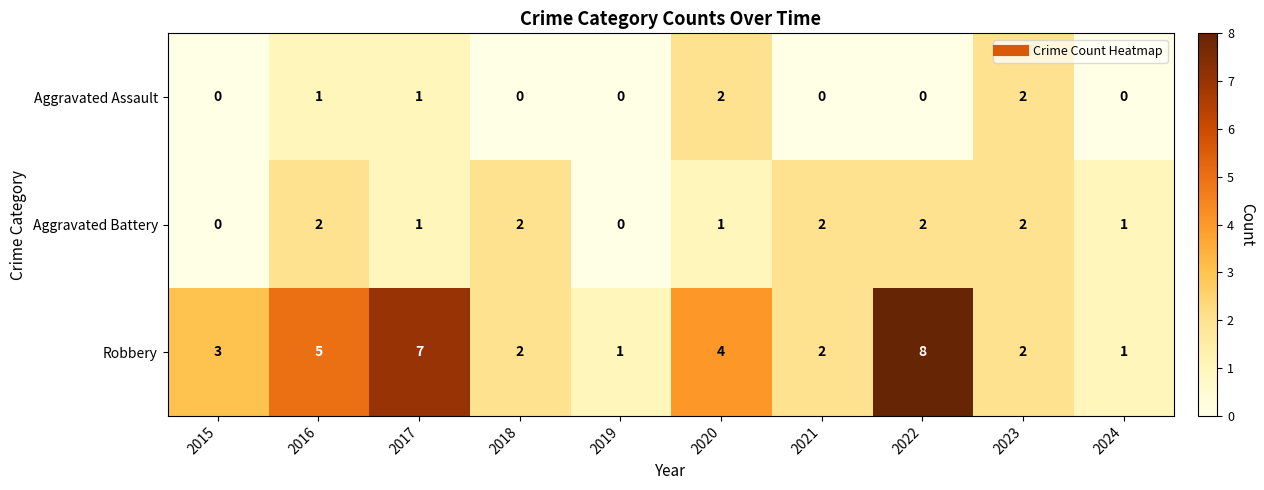

Count the Aggravated Assault values in the range 0 to 1.

8